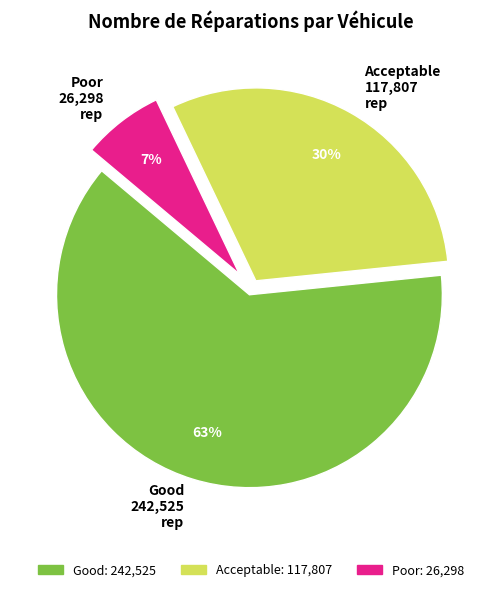

Rank the categories by value from highest to lowest.

Good 242,525 rep, Acceptable 117,807 rep, Poor 26,298 rep